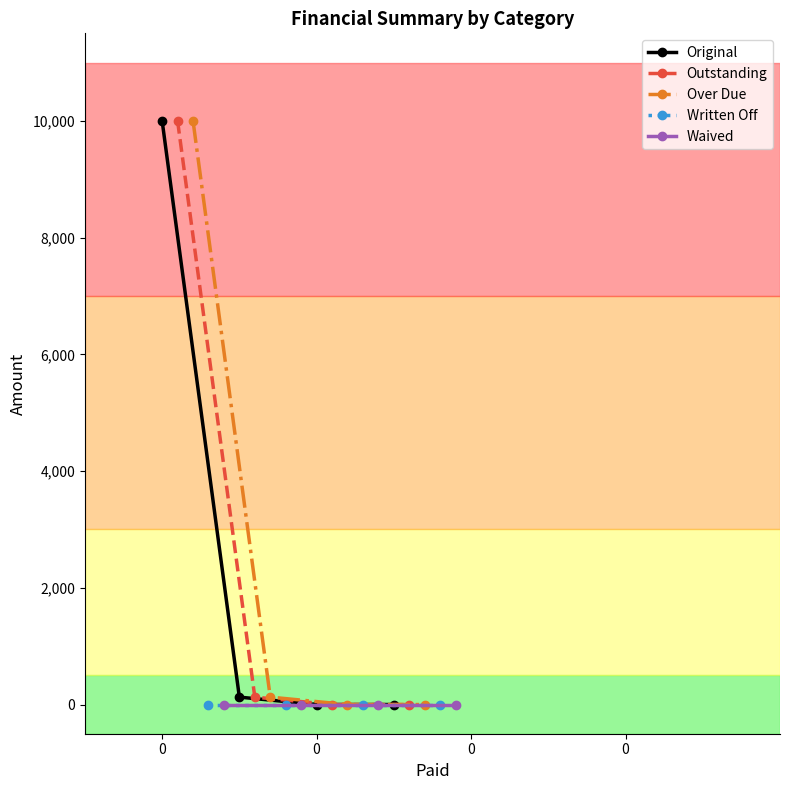

What is the value of the Over Due point at the 2nd from the left?

127.0